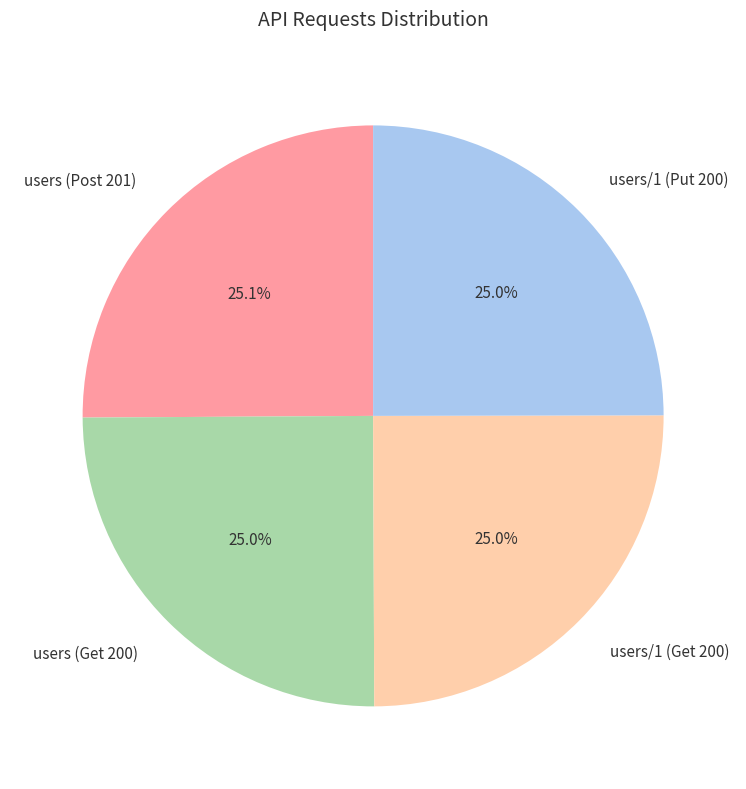

What percentage is the users/1 (Get 200) slice, to the nearest percent?

25%